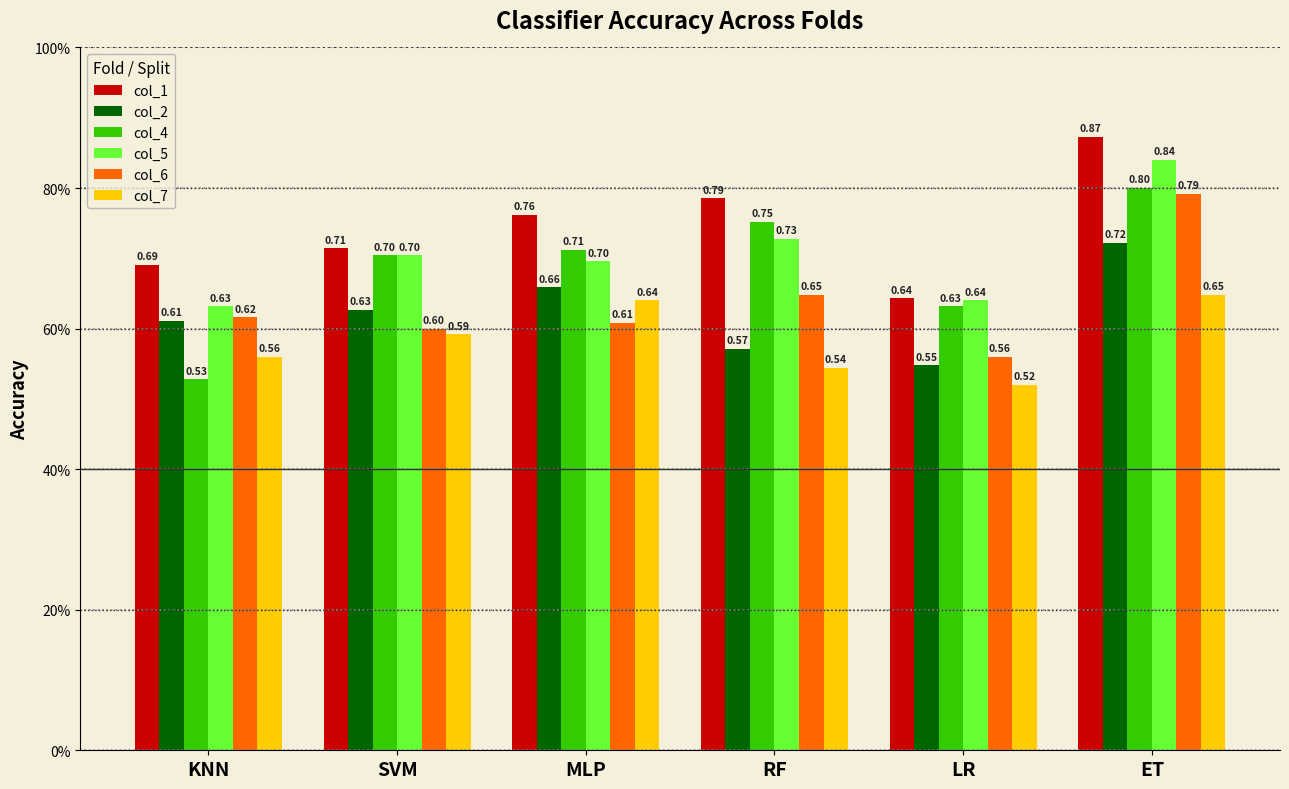

Between KNN and ET, which series saw the biggest shift?

col_4